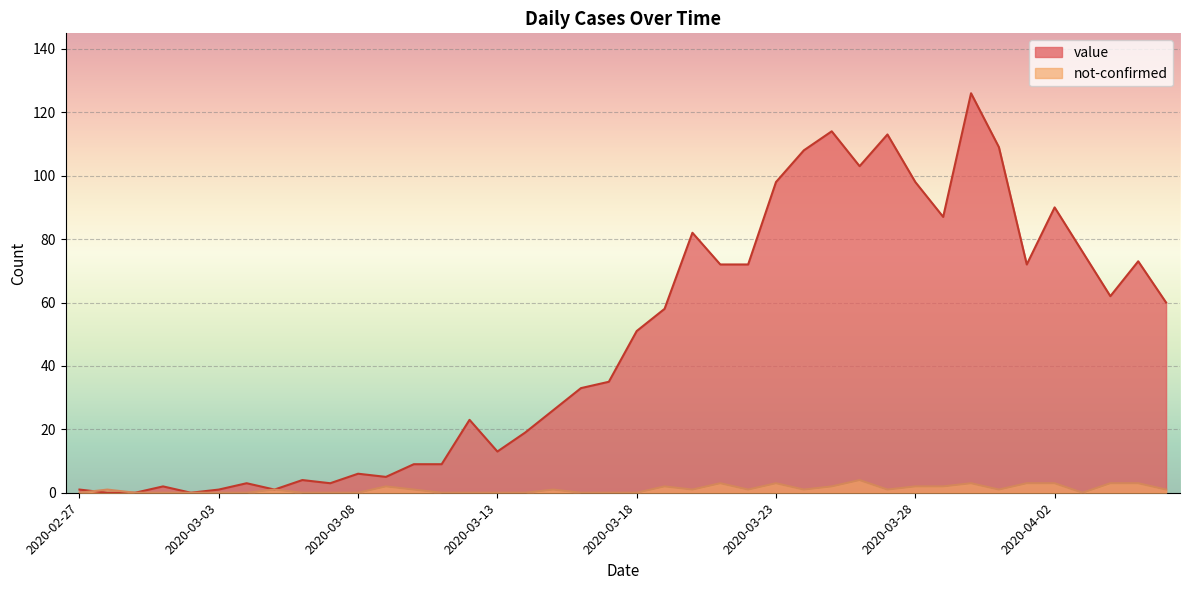

Reading left to right, what are all the values shown in this chart?

value: 2020-02-27=1	2020-02-28=0	2020-02-29=0	2020-03-01=2	2020-03-02=0	2020-03-03=1	2020-03-04=3	2020-03-05=1	2020-03-06=4	2020-03-07=3	2020-03-08=6	2020-03-09=5	2020-03-10=9	2020-03-11=9	2020-03-12=23	2020-03-13=13	2020-03-14=19	2020-03-15=26	2020-03-16=33	2020-03-17=35	2020-03-18=51	2020-03-19=58	2020-03-20=82	2020-03-21=72	2020-03-22=72	2020-03-23=98	2020-03-24=108	2020-03-25=114	2020-03-26=103	2020-03-27=113	2020-03-28=98	2020-03-29=87	2020-03-30=126	2020-03-31=109	2020-04-01=72	2020-04-02=90	2020-04-03=76	2020-04-04=62	2020-04-05=73	2020-04-06=60
not-confirmed: 2020-02-27=0	2020-02-28=1	2020-02-29=0	2020-03-01=0	2020-03-02=0	2020-03-03=0	2020-03-04=0	2020-03-05=1	2020-03-06=0	2020-03-07=0	2020-03-08=0	2020-03-09=2	2020-03-10=1	2020-03-11=0	2020-03-12=0	2020-03-13=0	2020-03-14=0	2020-03-15=1	2020-03-16=0	2020-03-17=0	2020-03-18=0	2020-03-19=2	2020-03-20=1	2020-03-21=3	2020-03-22=1	2020-03-23=3	2020-03-24=1	2020-03-25=2	2020-03-26=4	2020-03-27=1	2020-03-28=2	2020-03-29=2	2020-03-30=3	2020-03-31=1	2020-04-01=3	2020-04-02=3	2020-04-03=0	2020-04-04=3	2020-04-05=3	2020-04-06=1